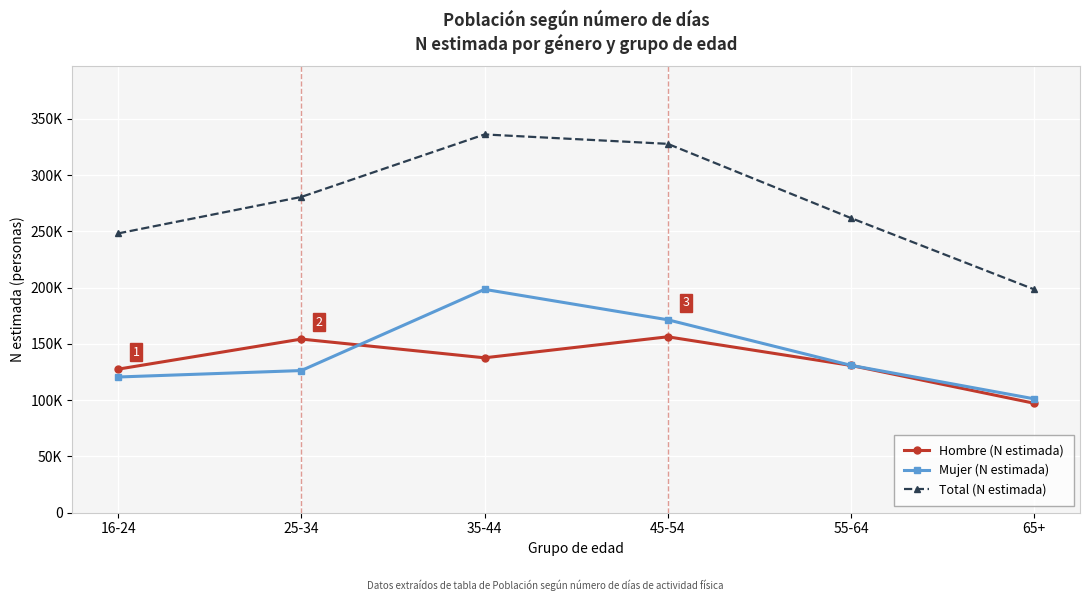

What is the label of the 1st point from the left?

16-24